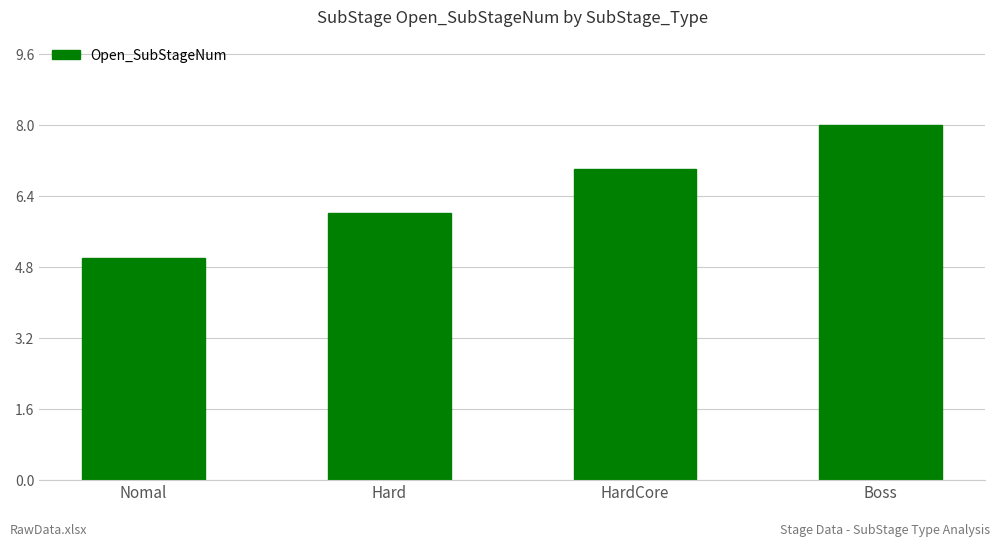

True or false: the data shows 9 at Hard.

False